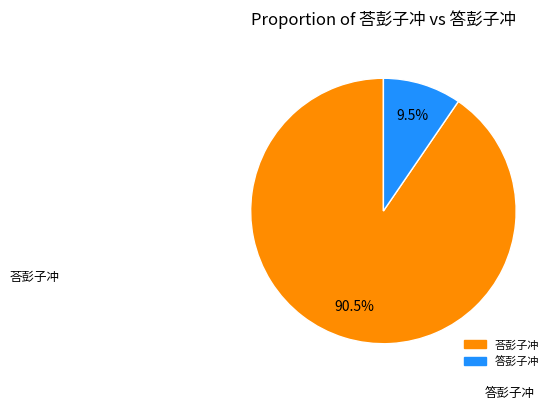

Between 荅彭子冲 and 答彭子冲, which is larger?

荅彭子冲